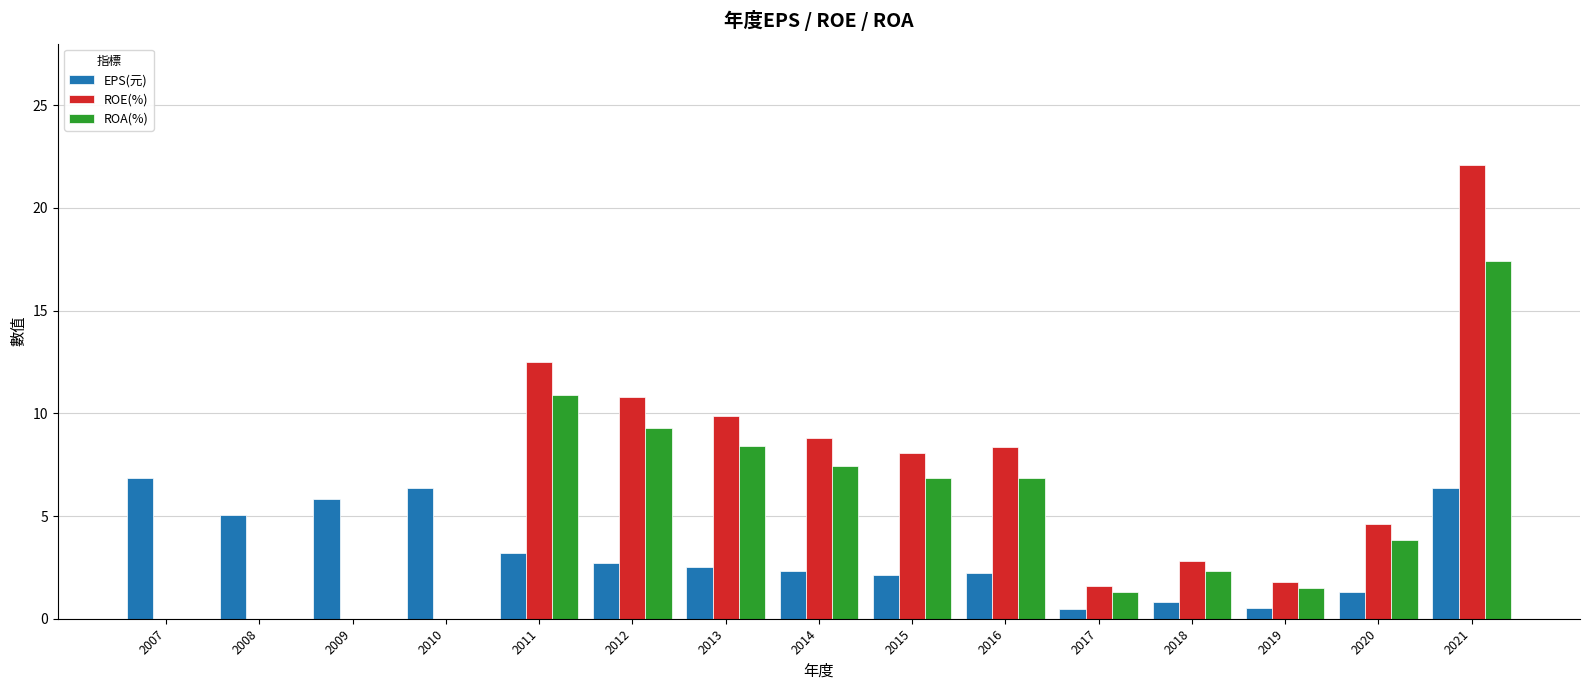

What is the average value of the ROE(%) series?

6.1